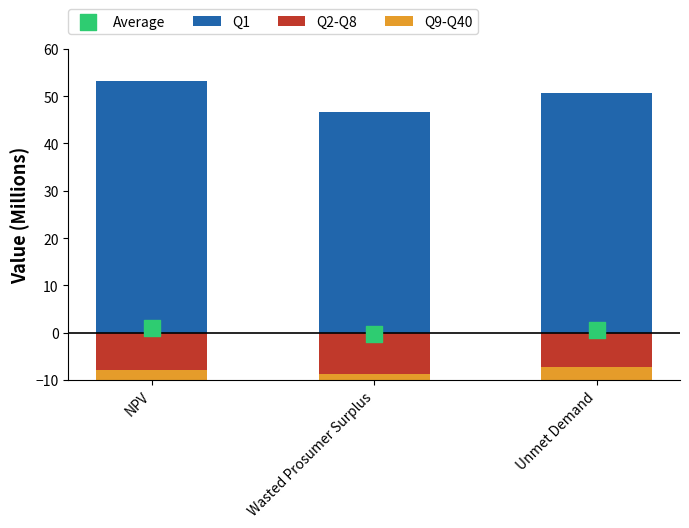

At how many categories does at least one series exceed 32?

3